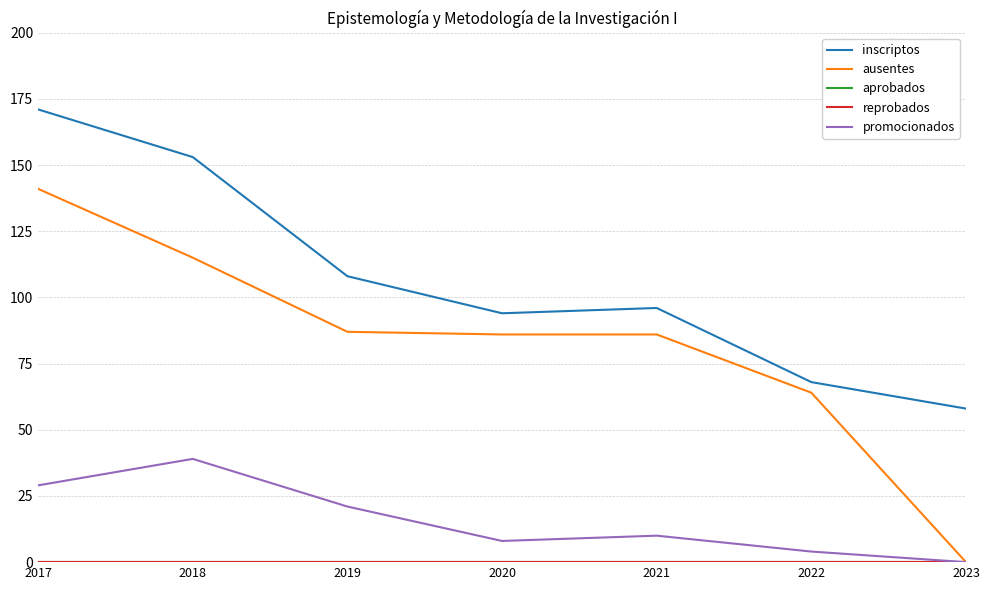

Reading right to left, extract all data points from this chart.

inscriptos: 2023=58	2022=68	2021=96	2020=94	2019=108	2018=153	2017=171
ausentes: 2023=0	2022=64	2021=86	2020=86	2019=87	2018=115	2017=141
aprobados: 2023=0	2022=0	2021=0	2020=0	2019=0	2018=0	2017=0
reprobados: 2023=0	2022=0	2021=0	2020=0	2019=0	2018=0	2017=0
promocionados: 2023=0	2022=4	2021=10	2020=8	2019=21	2018=39	2017=29